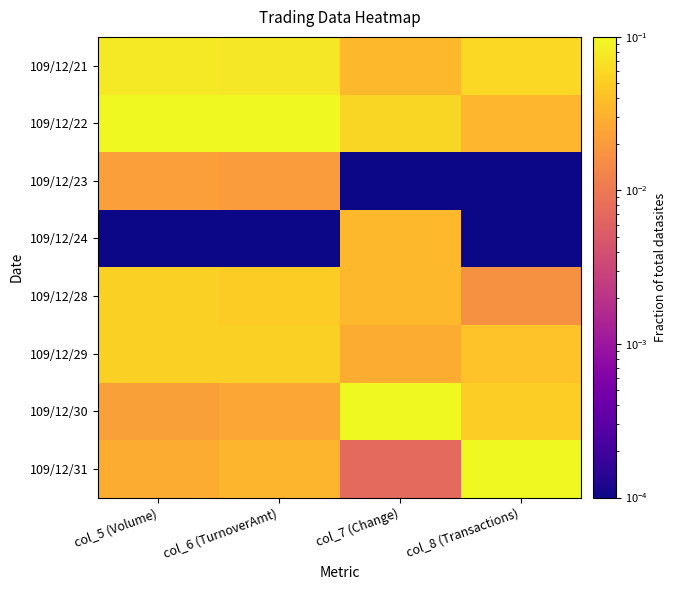

Rank the series by their maximum value, from highest to lowest.

109/12/22, 109/12/30, 109/12/31, 109/12/21, 109/12/29, 109/12/28, 109/12/24, 109/12/23